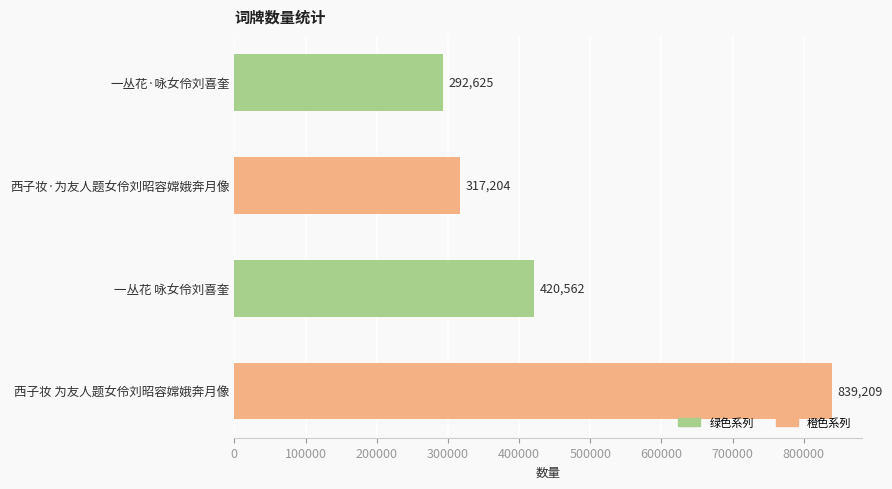

What is the average value?

467400